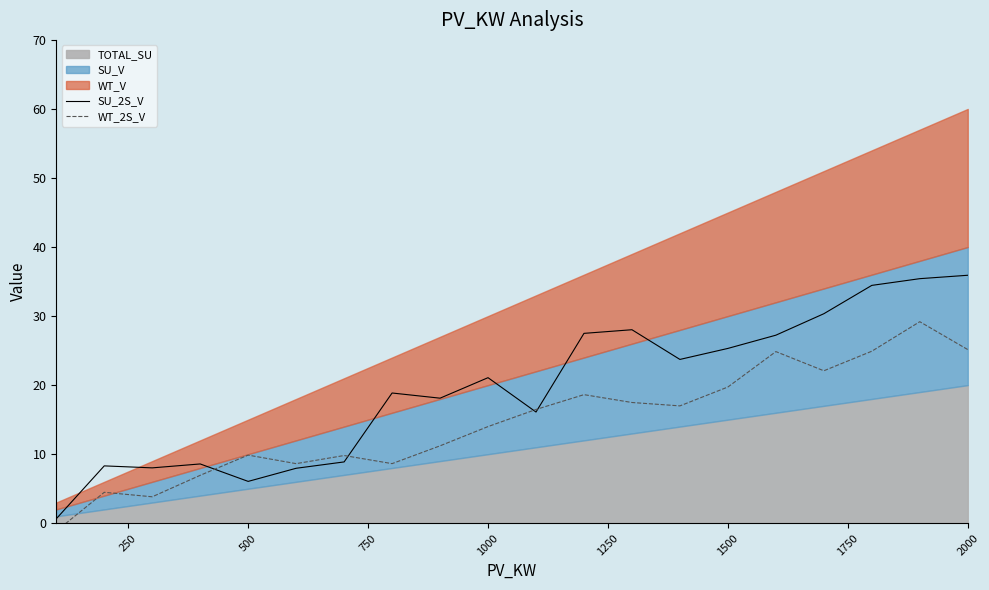

Reading right to left, list all the values displayed in this chart.

SU_2S_V: 35.9	35.4	34.4	30.3	27.2	25.3	23.7	28.0	27.5	16.1	21.1	18.1	18.9	8.9	8.0	6.1	8.6	8.0	8.3	0.6
WT_2S_V: 25.1	29.2	24.9	22.1	24.9	19.7	17.0	17.5	18.6	16.5	14.0	11.2	8.6	9.8	8.6	9.9	6.9	3.8	4.5	-1.1